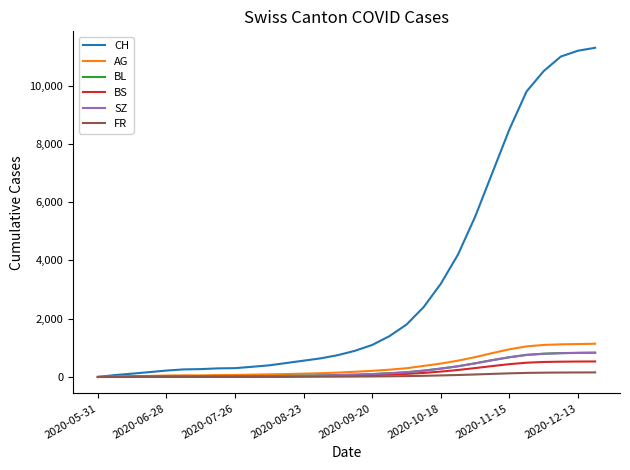

Which series has the largest total across all categories?

CH